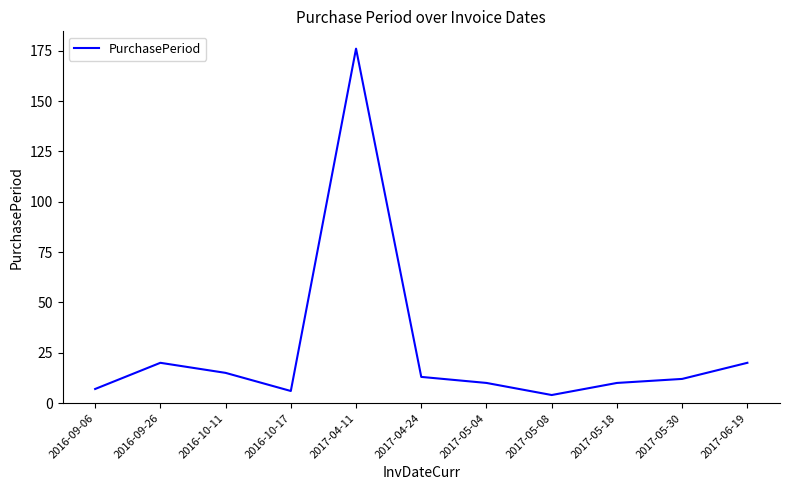

True or false: there are more than 2 points higher than both neighbors.

False